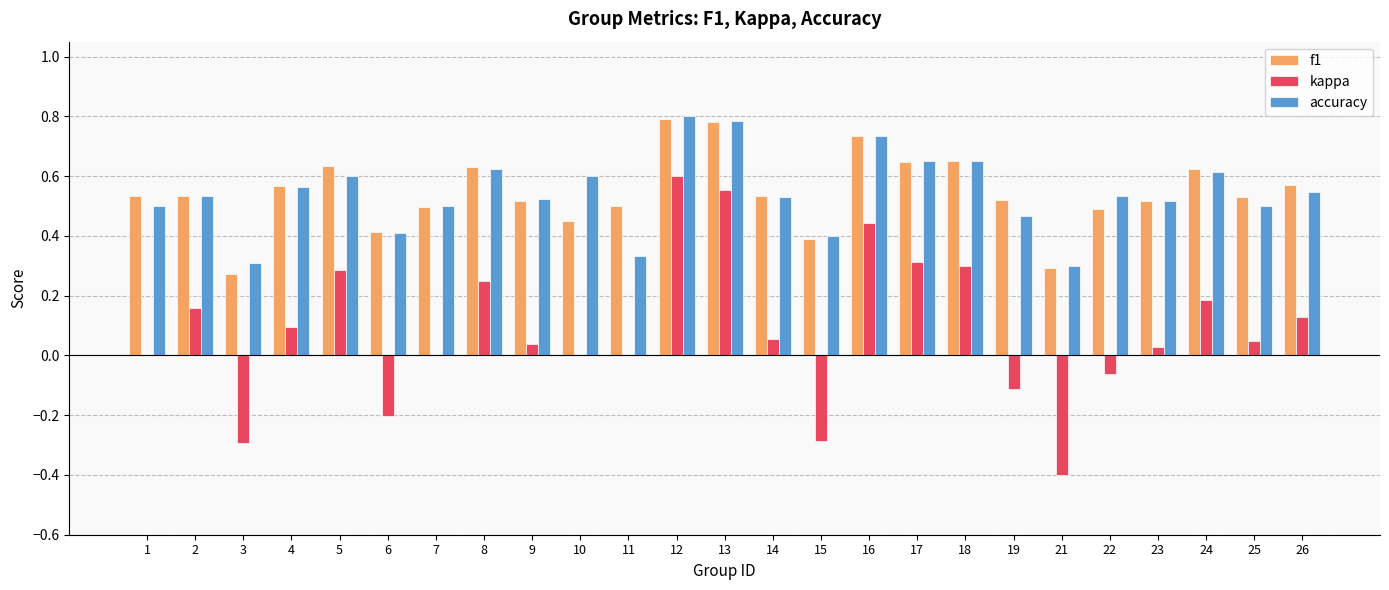

True or false: f1 has a value of 0.8 at 4.

False